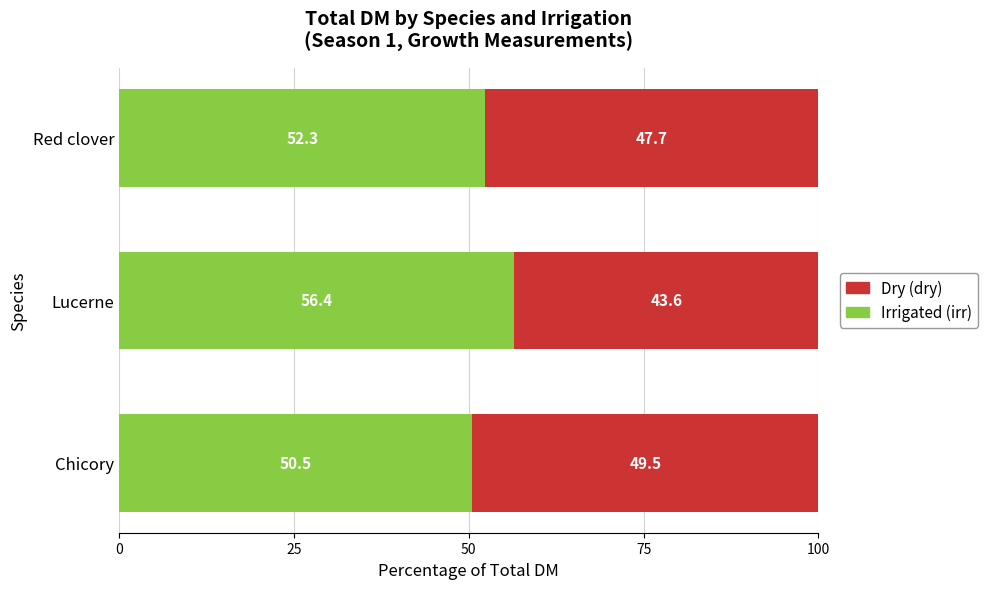

What is the total value across all series at Chicory?

100.0